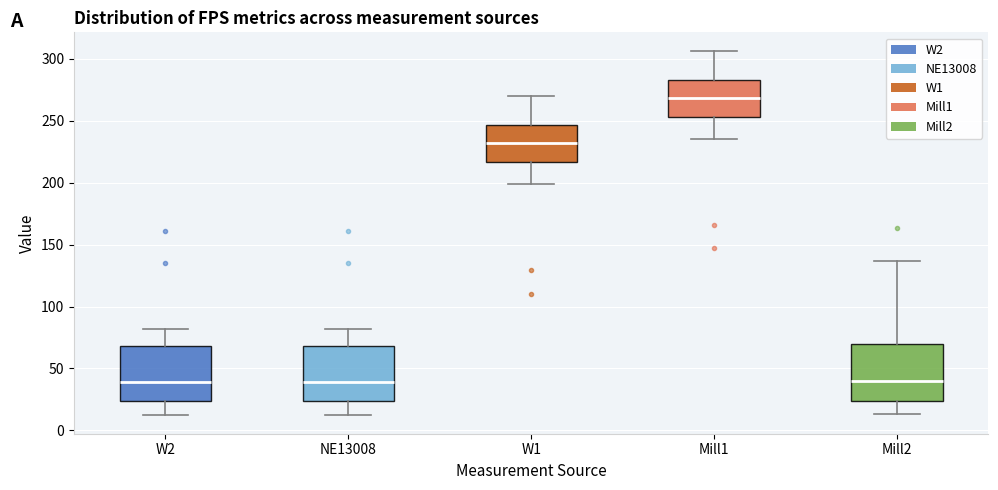

Reading left to right, transcribe this box plot: for each box, give where its median line is, the range the box spans, and where its two whiskers end, as read against the y-axis. The values are not printed on the chart, so give them approximately, as read against the axis.

W2: median 40, box 25 to 70, whiskers 10 to 80
NE13008: median 40, box 25 to 70, whiskers 10 to 80
W1: median 230, box 215 to 245, whiskers 200 to 270
Mill1: median 270, box 255 to 285, whiskers 235 to 305
Mill2: median 40, box 25 to 70, whiskers 15 to 135